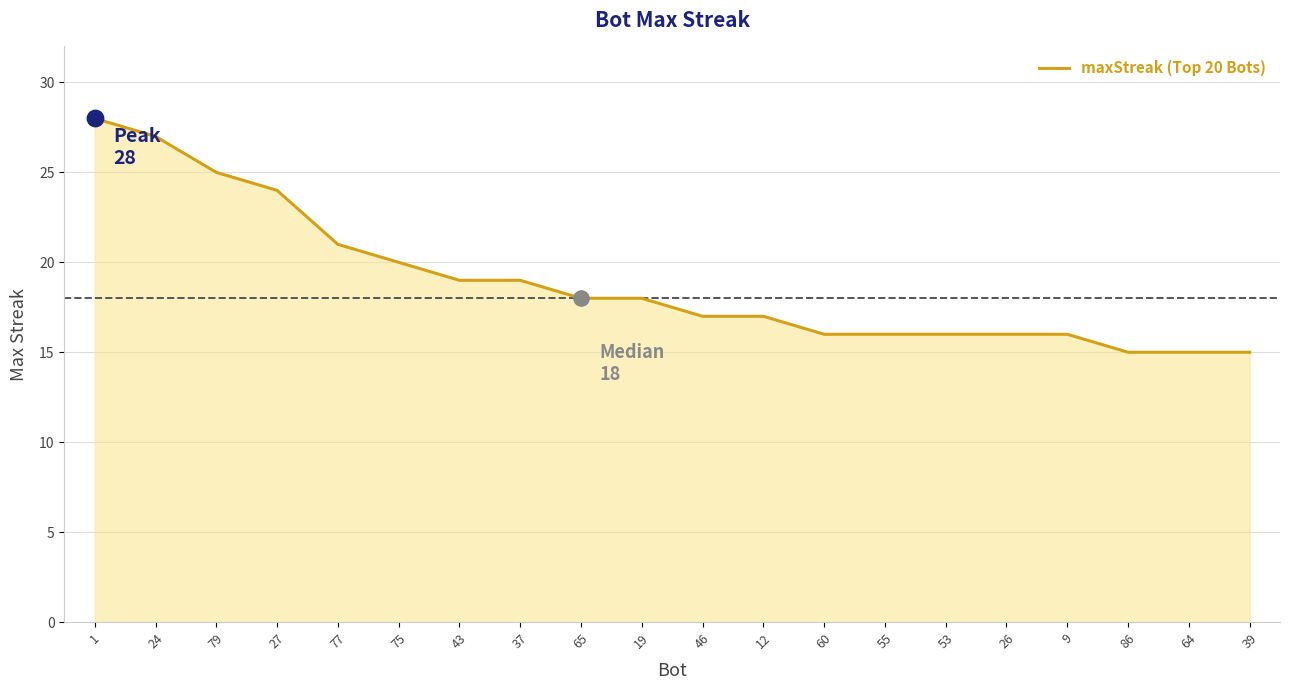

What is the change in value from 24 to 53?

-11